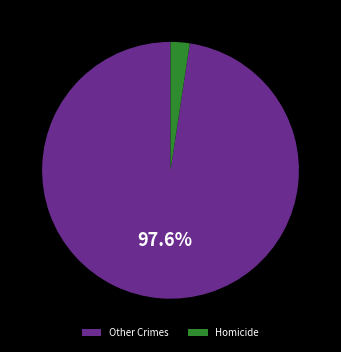

True or false: Homicide accounts for 2% of the total.

True